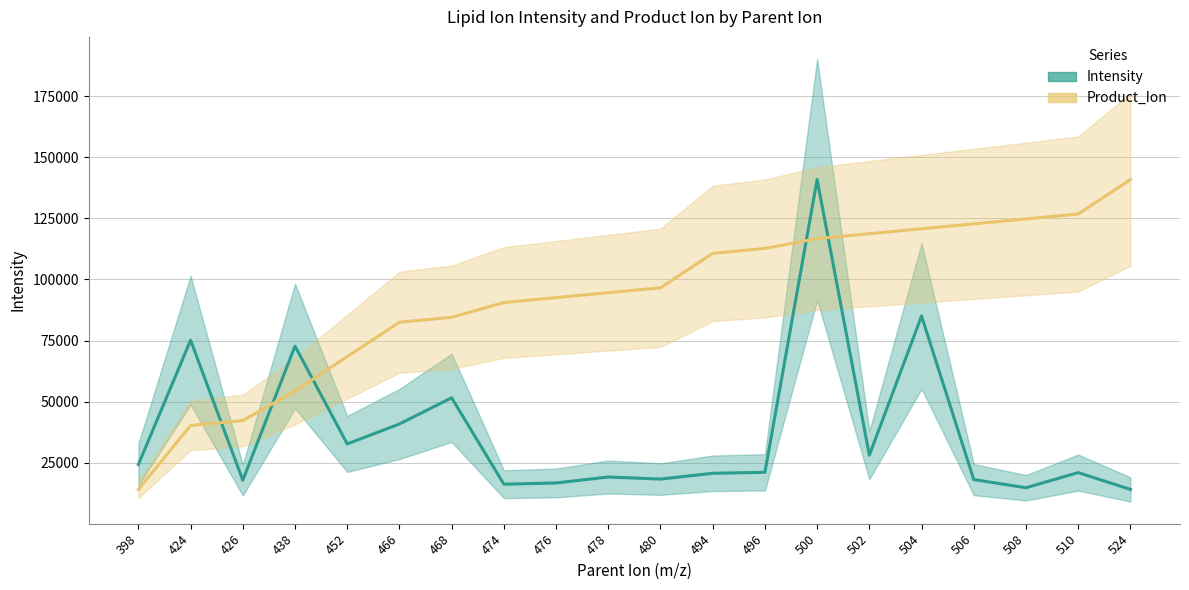

What are all the series names shown in the legend?

Intensity, Product_Ion